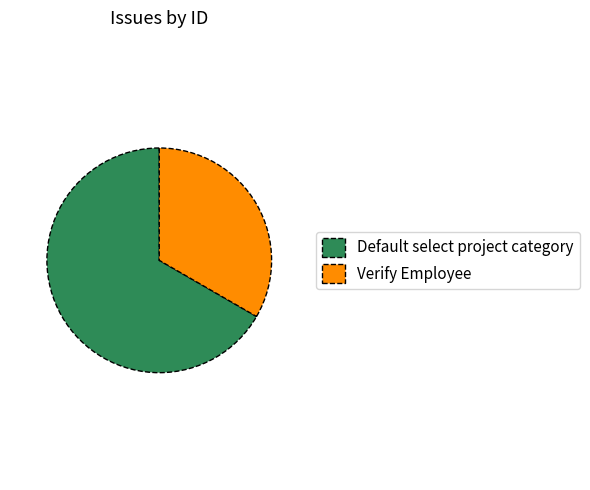

Which category has the smallest portion of the pie?

Verify Employee